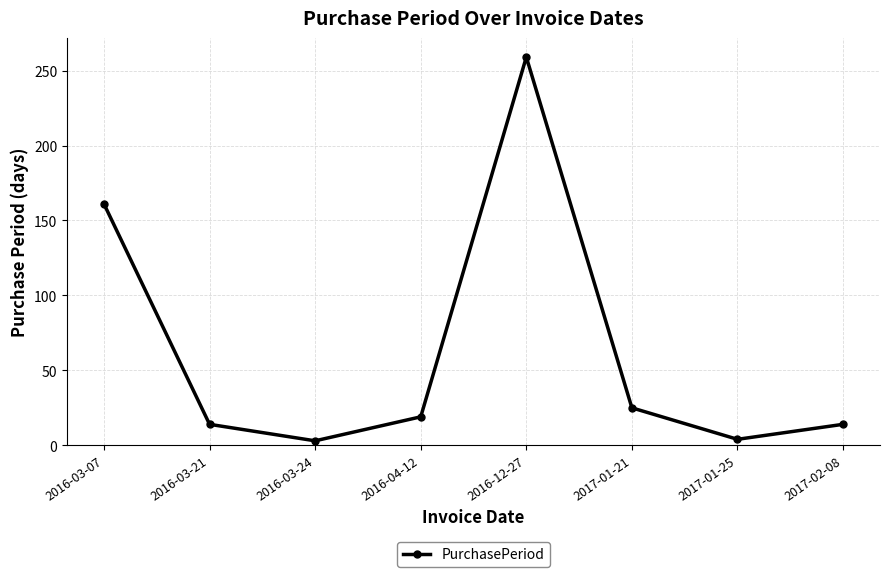

What position from the left is 2017-02-08?

8